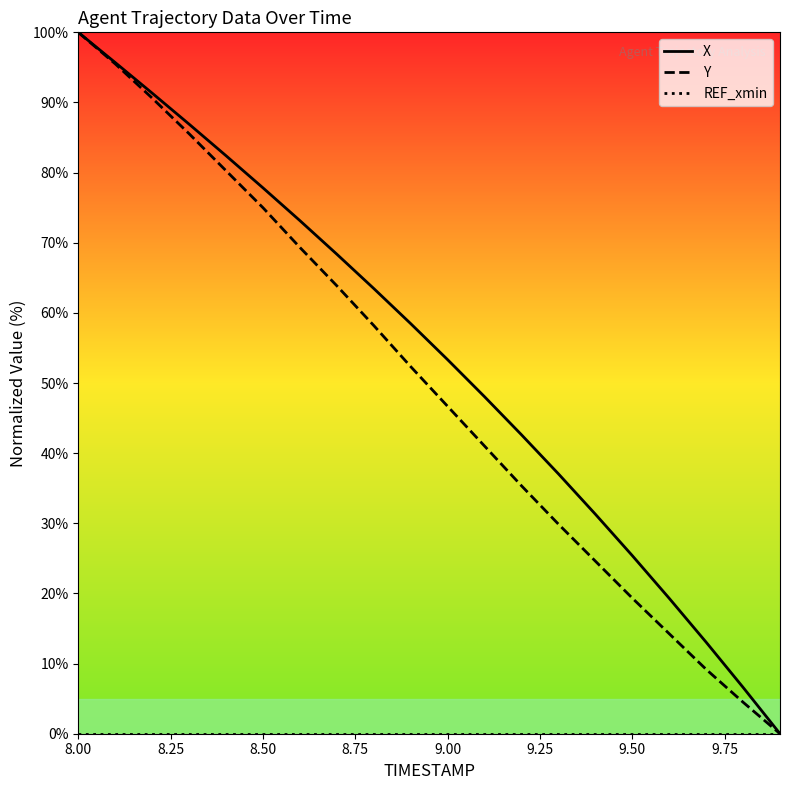

What is the maximum value for Y?

100.0